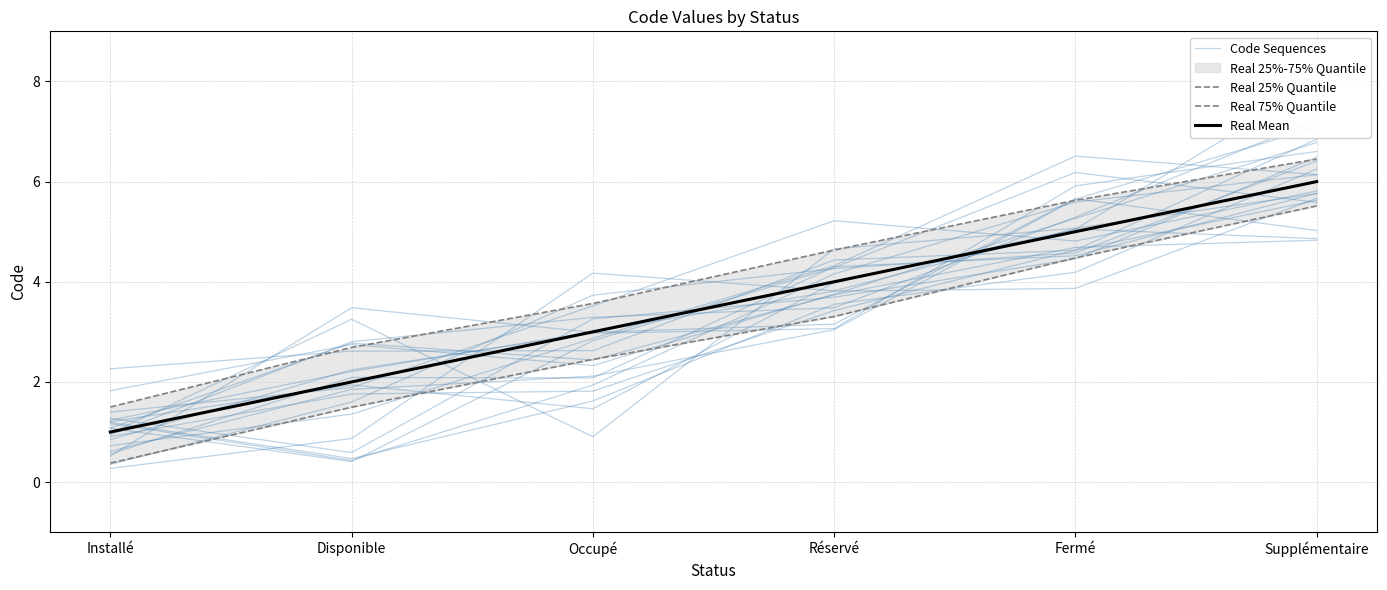

At how many categories does at least one series exceed 4?

3